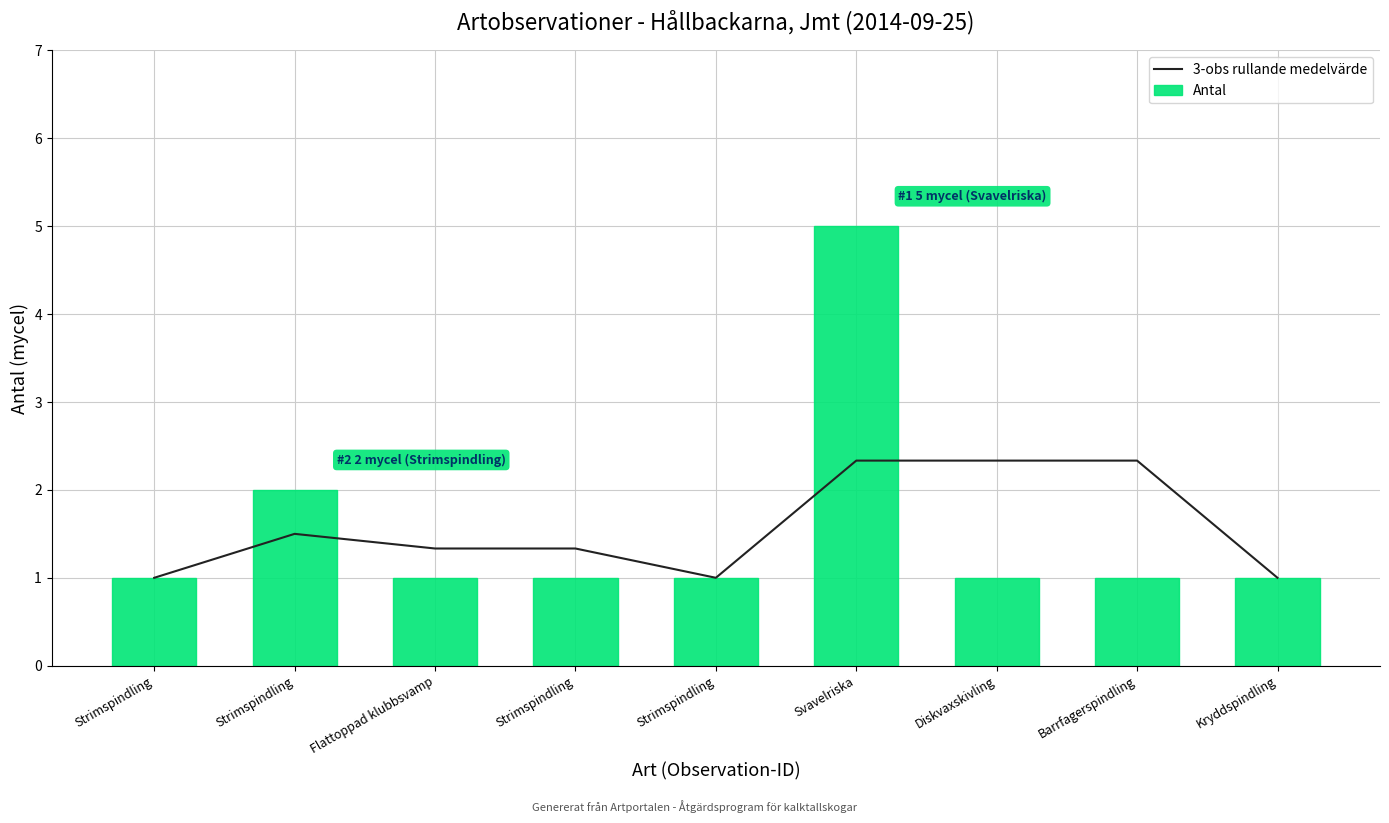

Is it true that Antal equals 0.3 at Strimspindling?

False